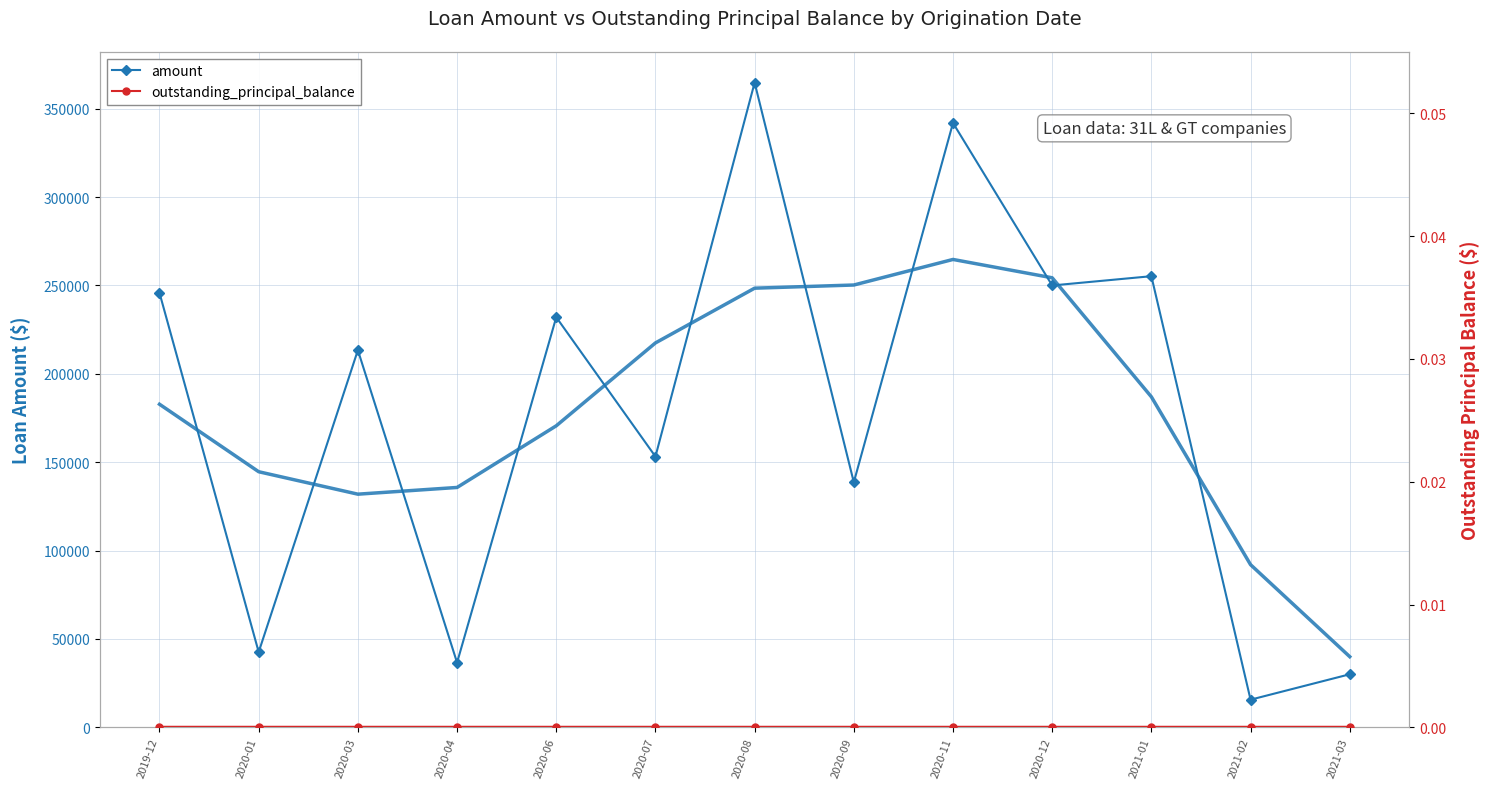

At which category is the sum across all series the highest?

2020-08